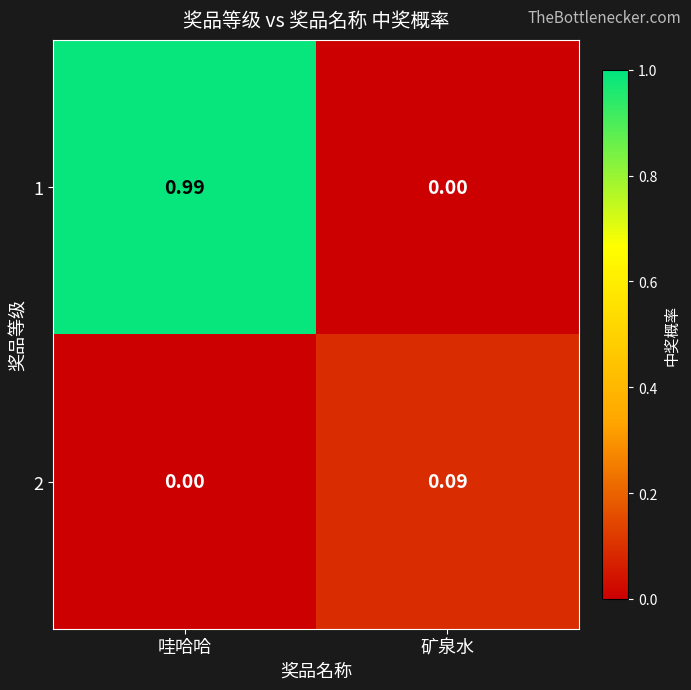

At which label is 2 closest to 0?

哇哈哈